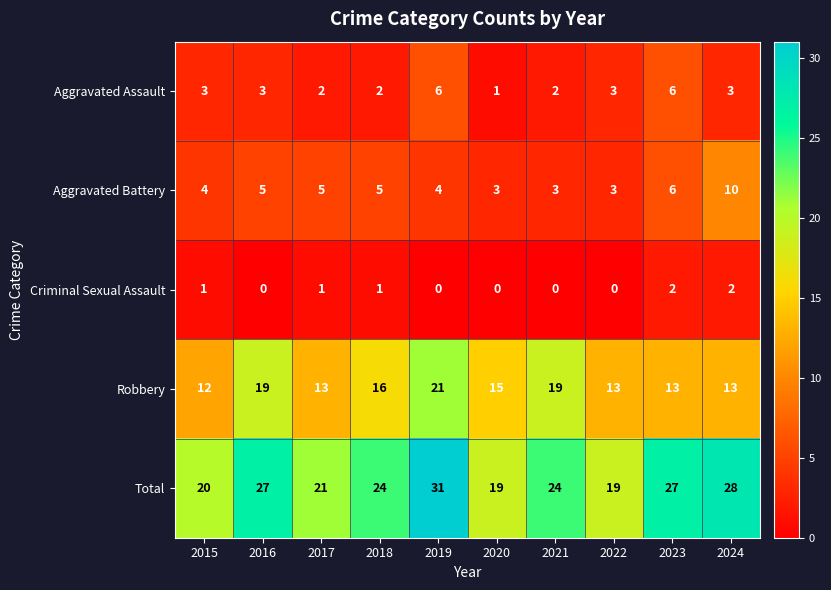

How many Robbery values are between 13 and 19?

8